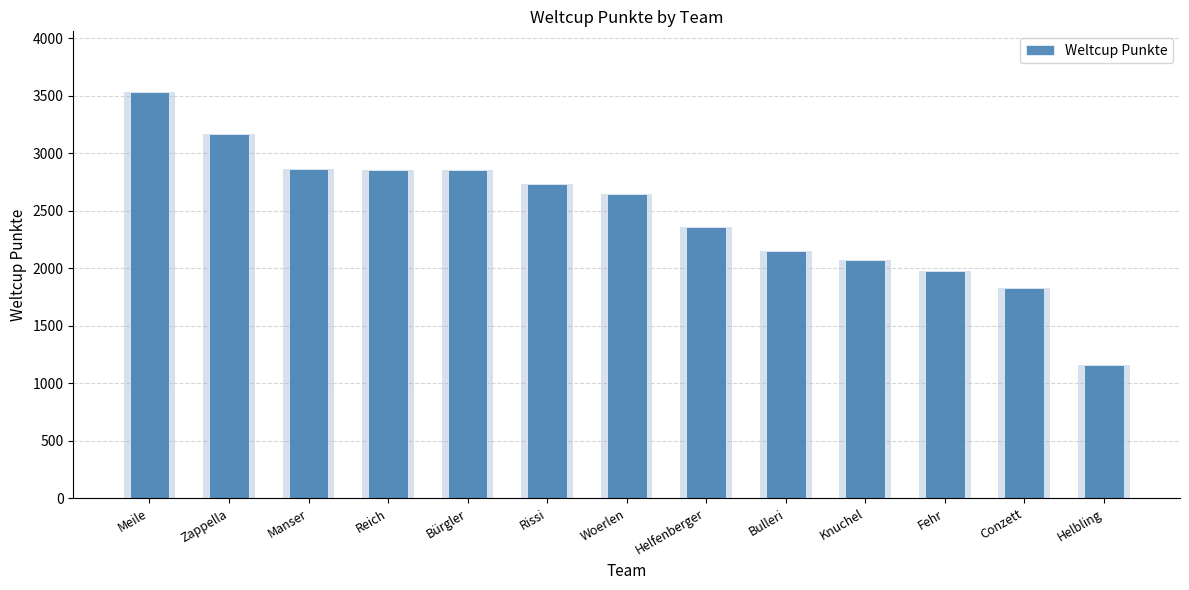

What is the smallest value displayed?

1158